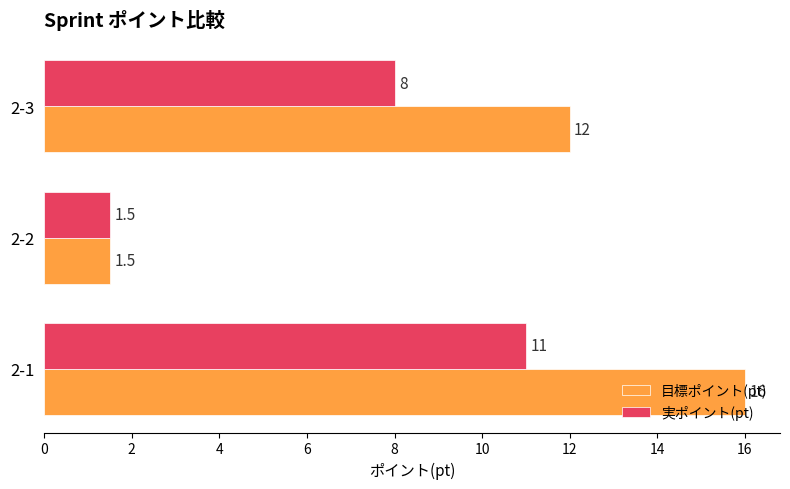

Which label corresponds to the smallest value in the chart?

2-2